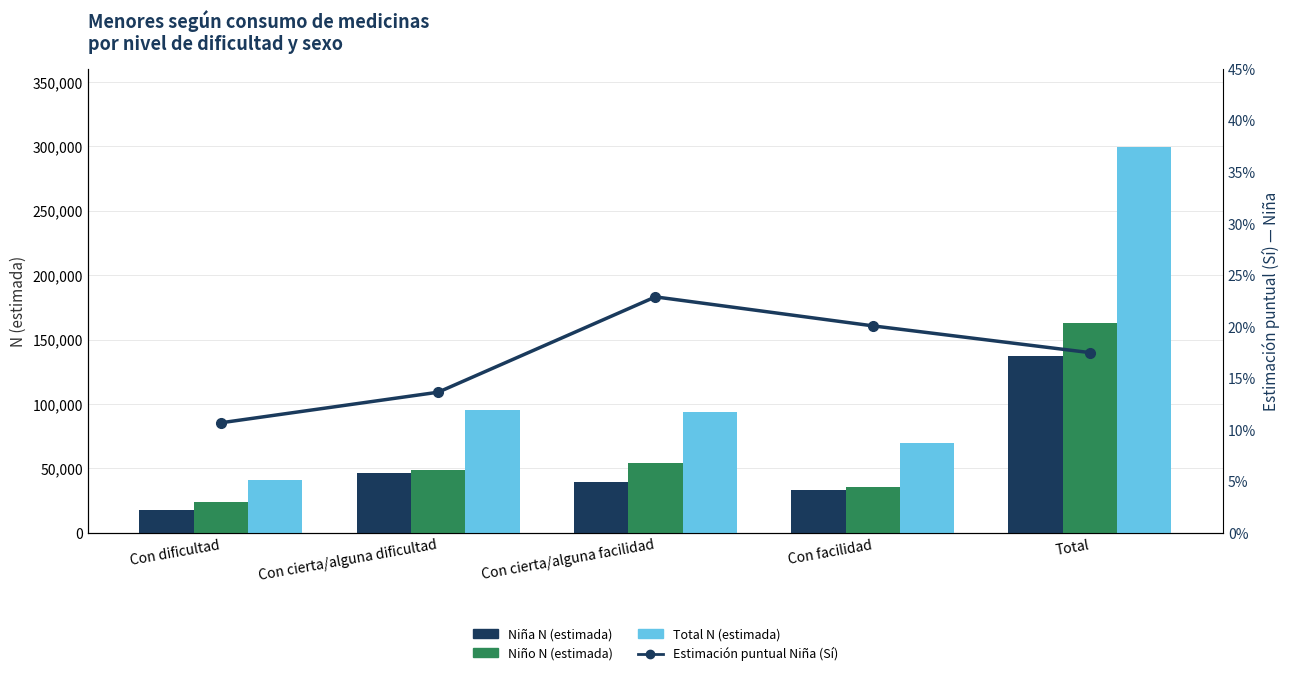

Which has a higher value, Con cierta/alguna facilidad or Con dificultad?

Con cierta/alguna facilidad